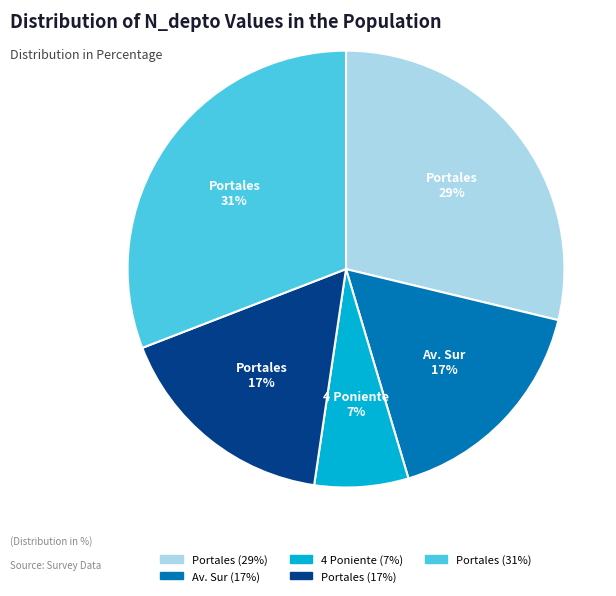

To the nearest percent, what is the difference between the largest and smallest slice percentages?

24%